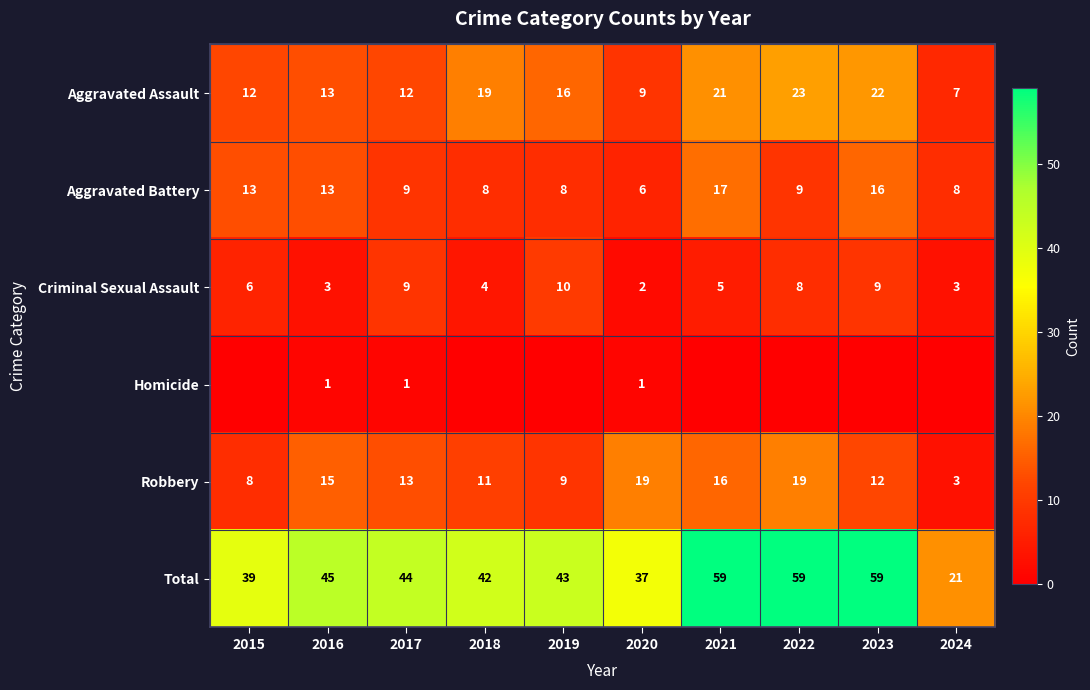

Which series has the largest total across all categories?

Total